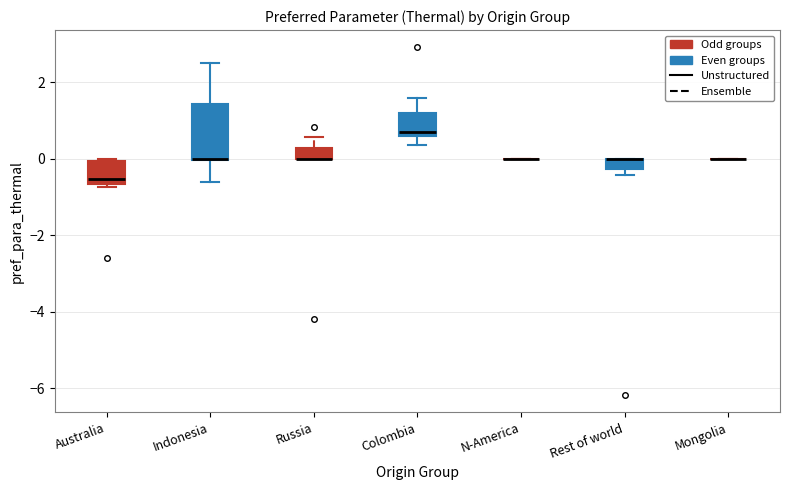

Where is the upper edge of the box for Colombia on the y-axis? The values are not printed on the chart, so give them approximately, as read against the axis.

1.2